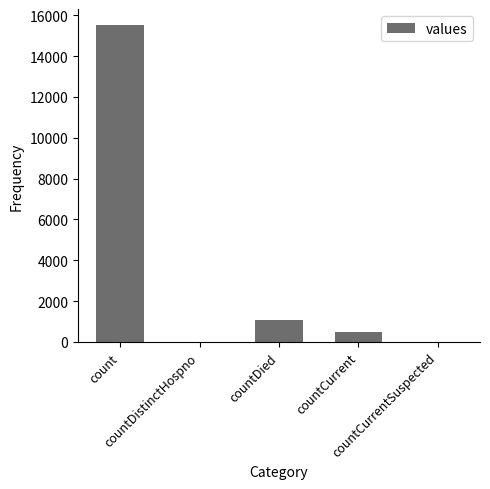

What is the maximum value shown in the chart?

15532